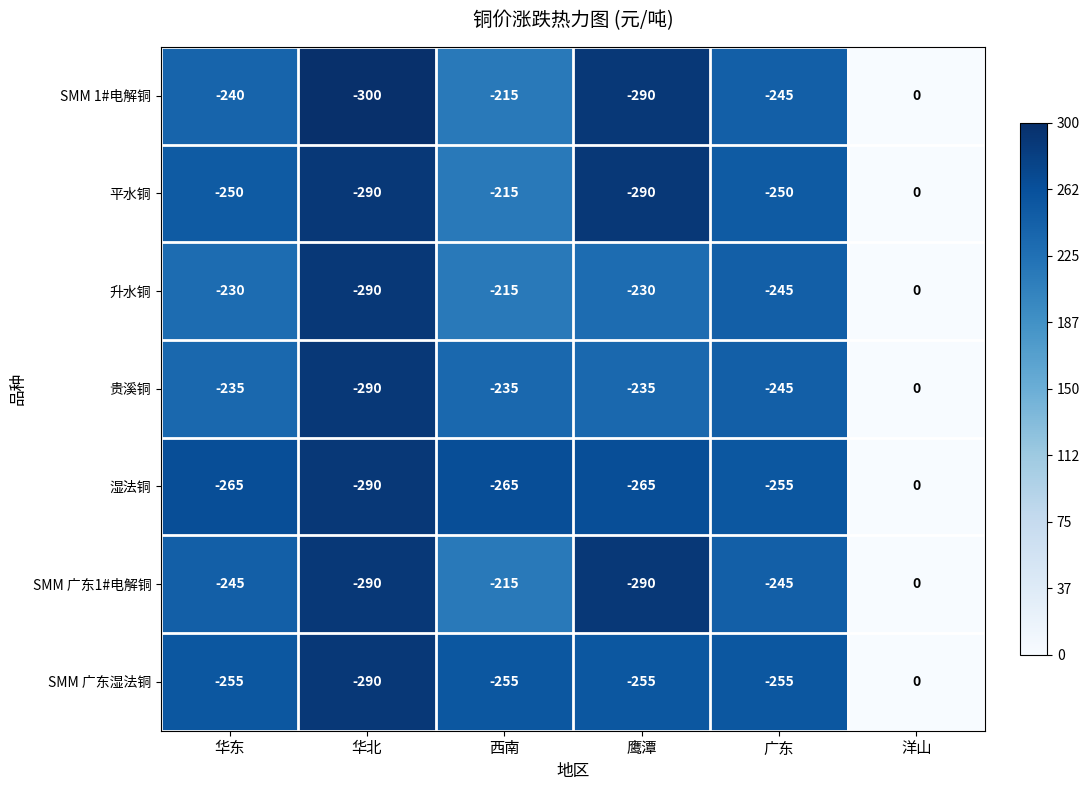

Which series changed the most between 华东 and 西南?

平水铜